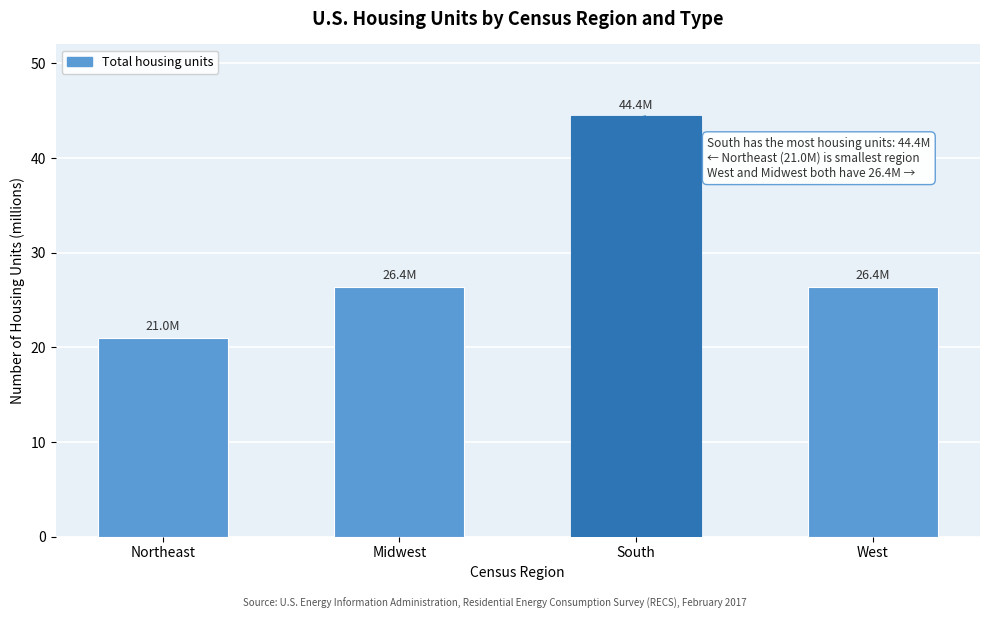

Reading left to right, extract all data points from this chart.

21.0	26.4	44.4	26.4